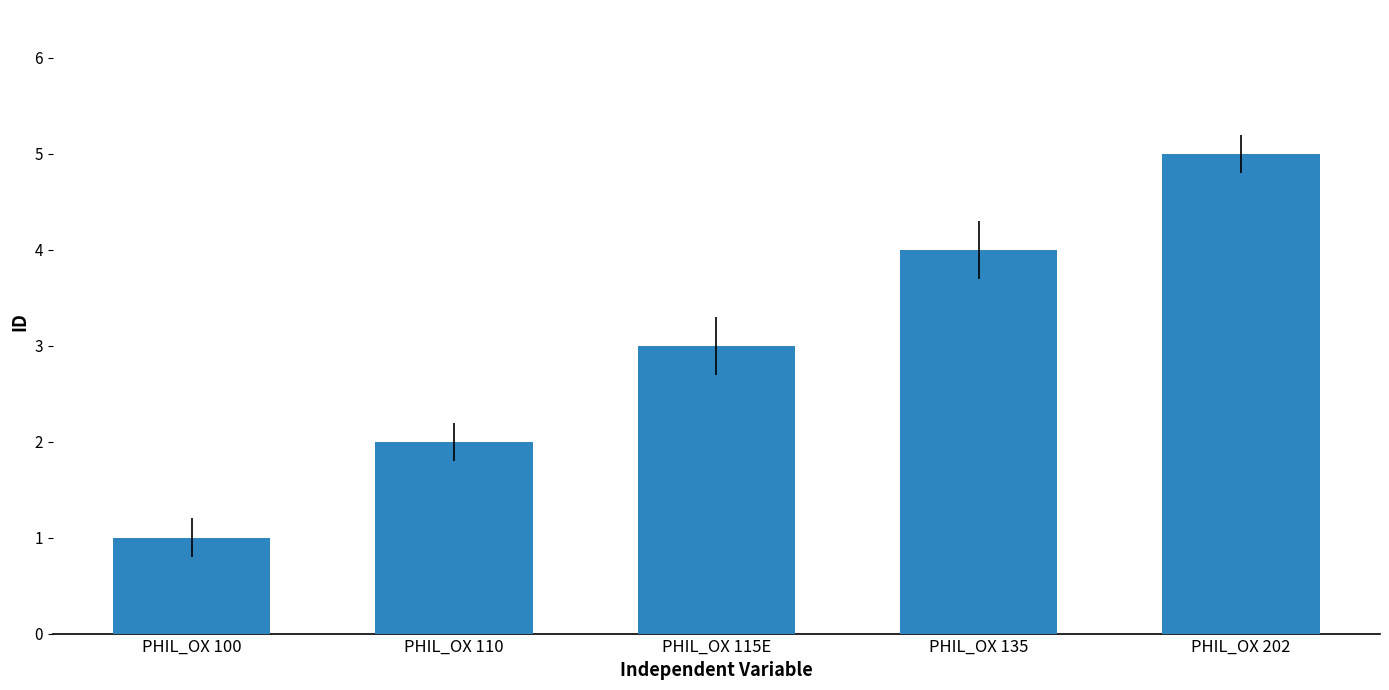

The chart shows a value of 4 at PHIL_OX 135. True or false?

True